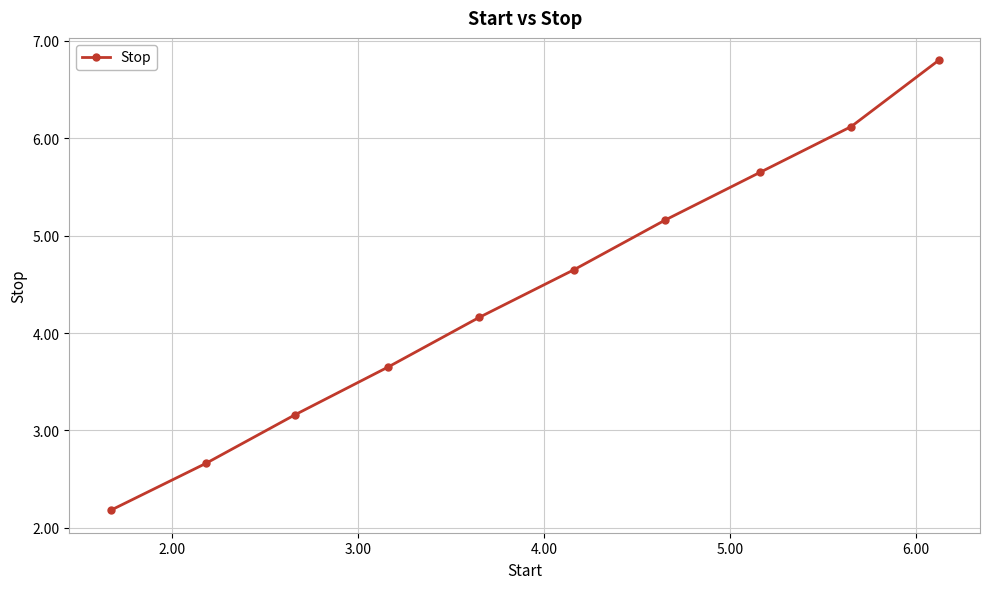

What is the average value?

4.4